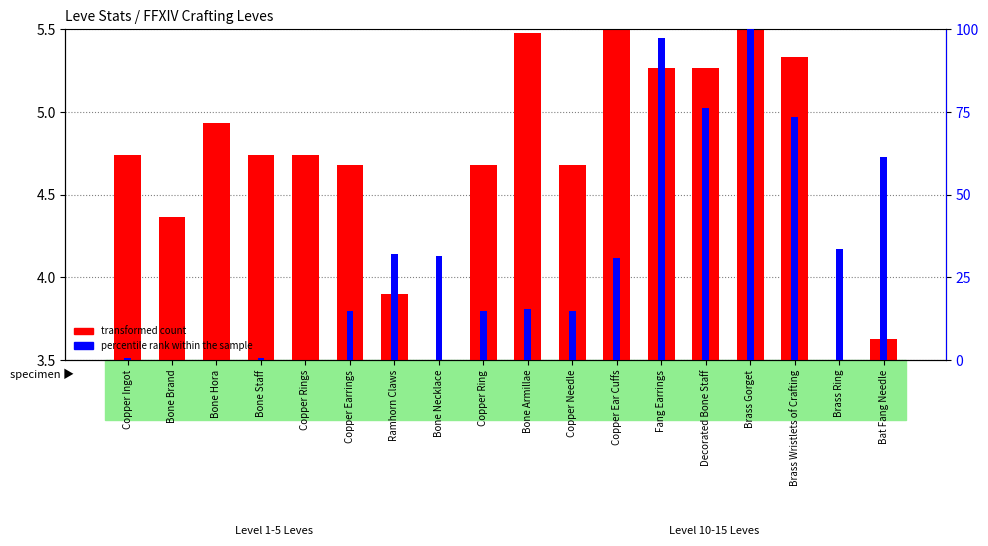

List the series in order of their overall mean, highest first.

percentile rank within the sample, transformed count